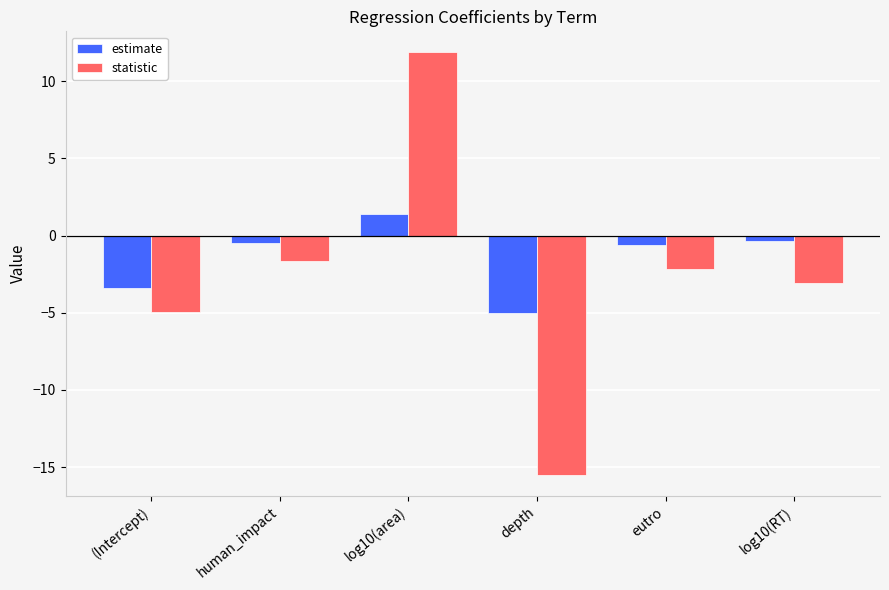

Is it true that statistic equals -3.2 at eutro?

False